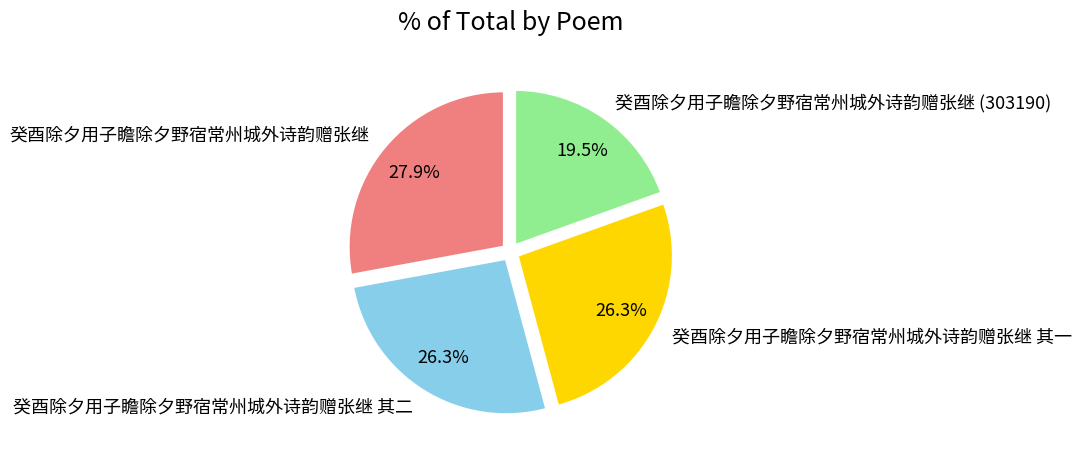

Which slice is the largest?

癸酉除夕用子瞻除夕野宿常州城外诗韵赠张继